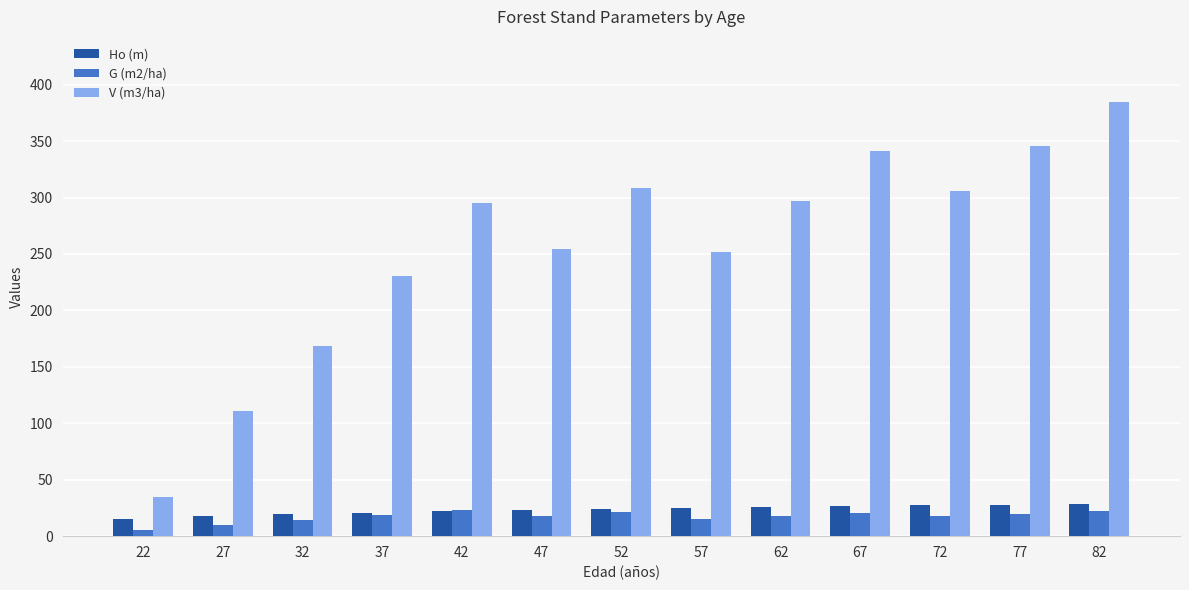

How many data points in V (m3/ha) are above 294?

7